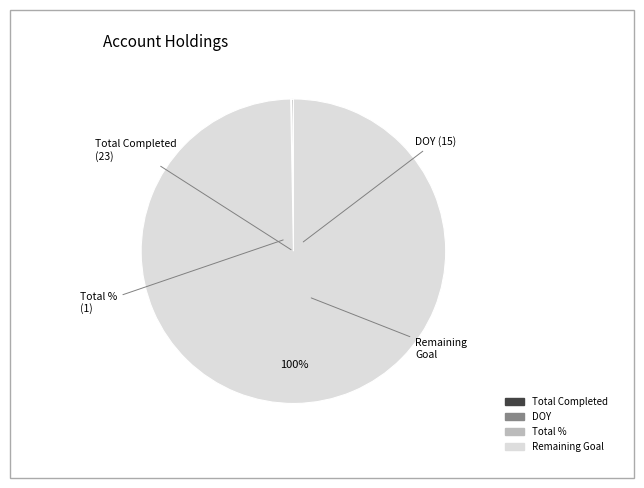

To the nearest percent, what is the difference between the largest and smallest slice percentages?

100%